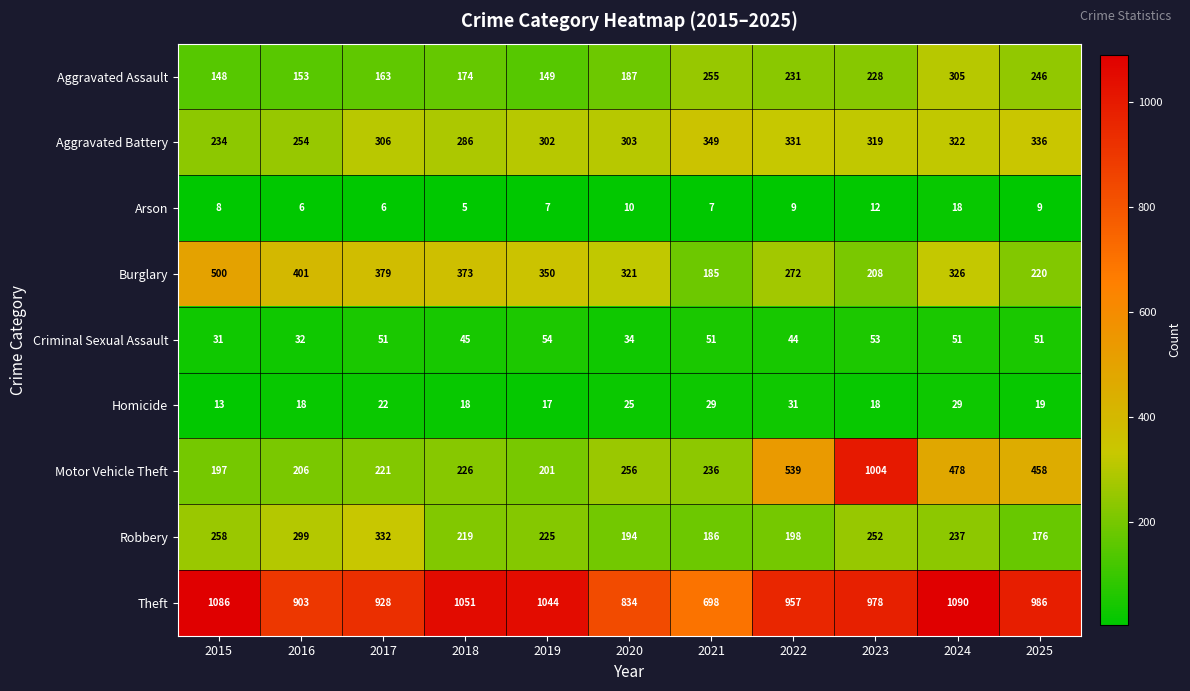

How many data points does each series have?

11